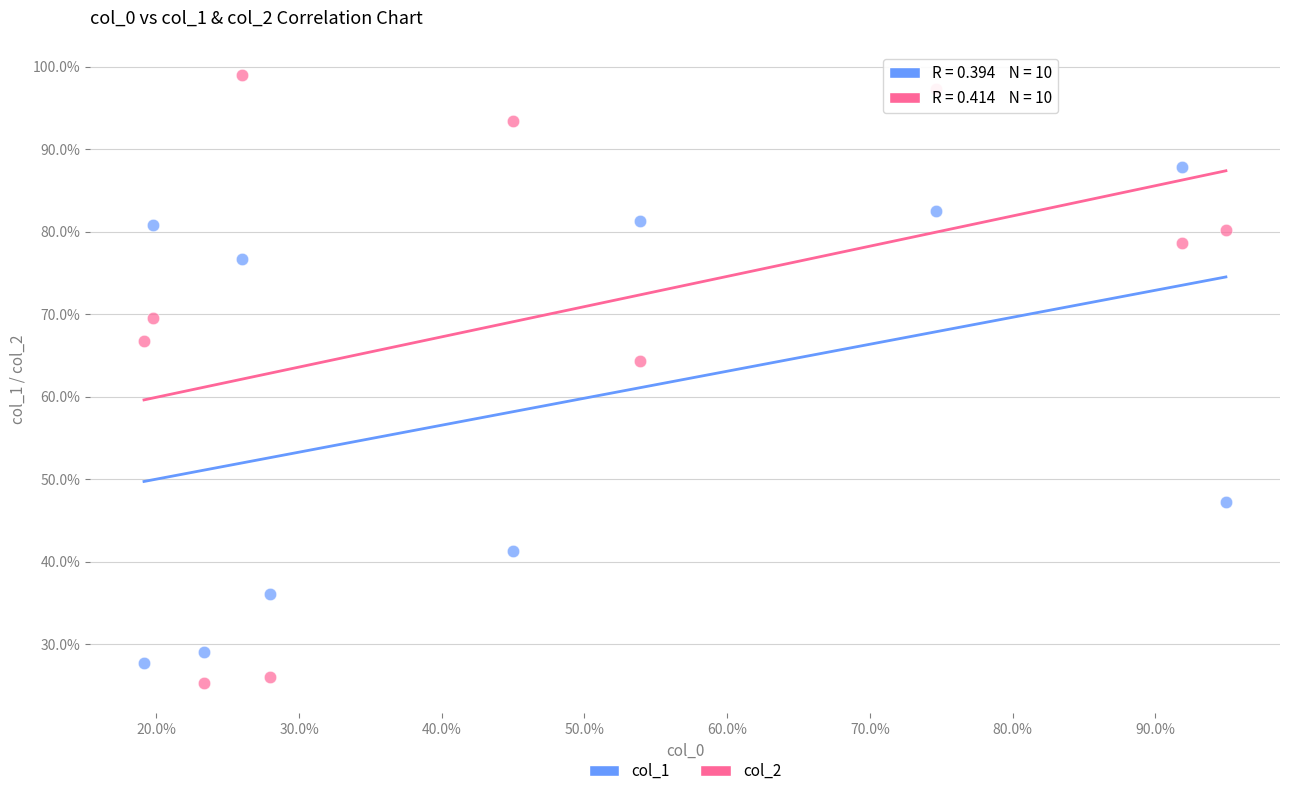

What are all the series names shown in the legend?

col_1, col_2